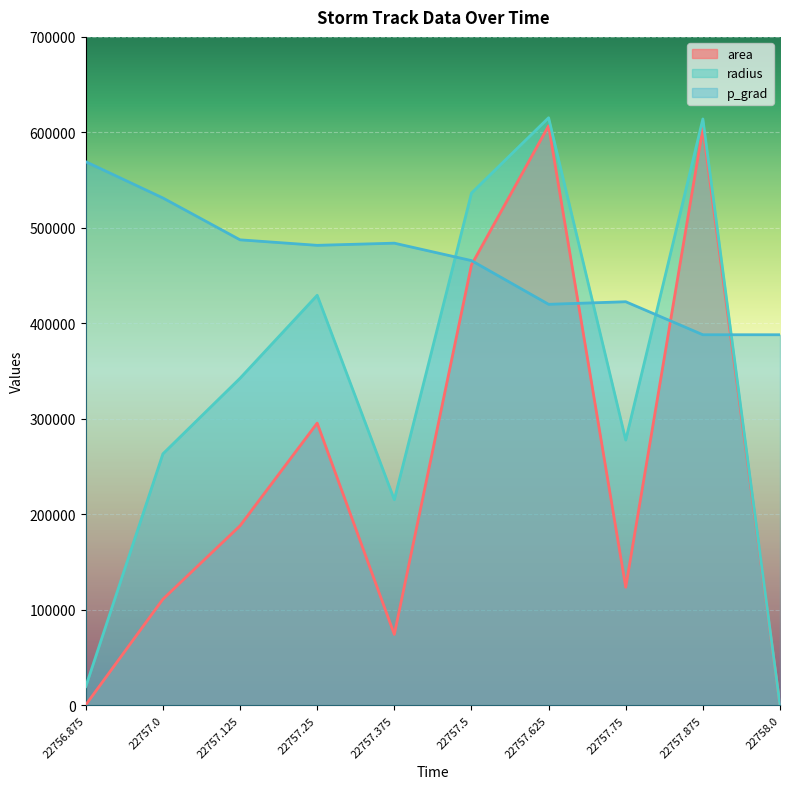

What is the maximum value shown in the chart?

615322.4